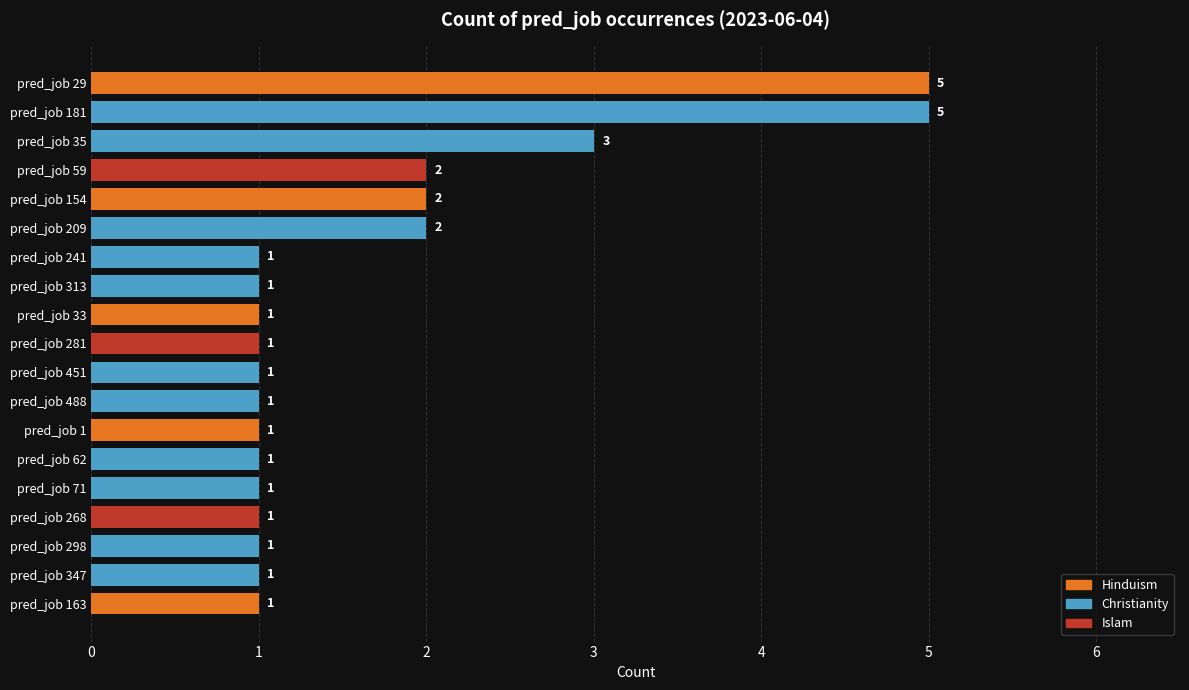

Does the chart contain stacked bars?

No